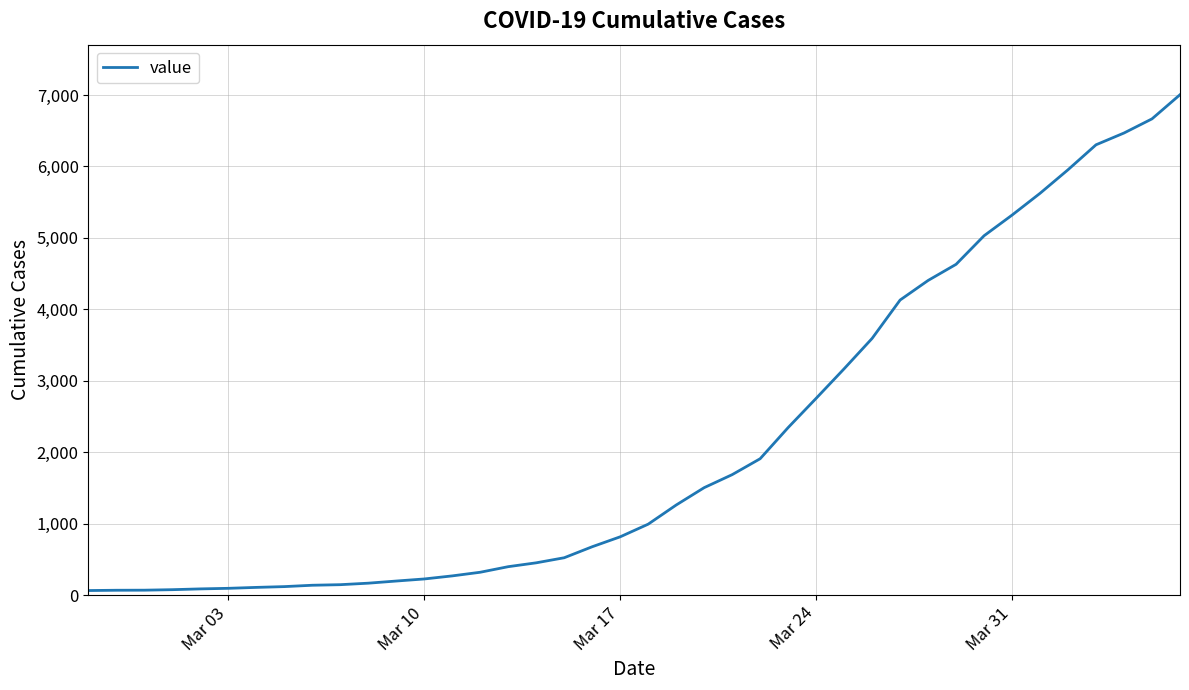

What is the maximum value shown in the chart?

7004